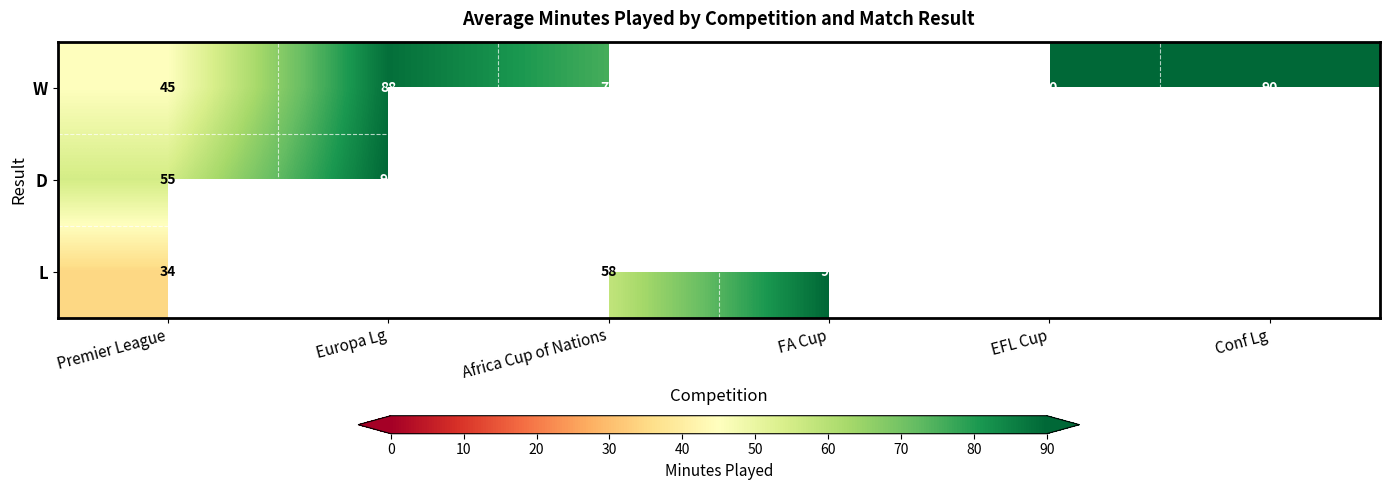

Is the value of W at Conf Lg greater than the value of D at Premier League?

Yes